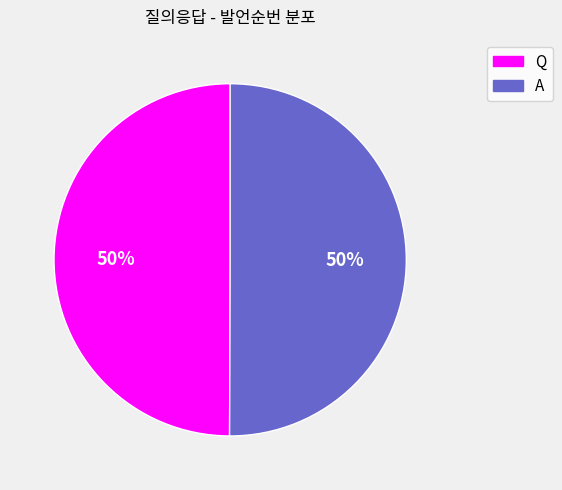

To the nearest percent, what percentage of the pie is Q?

50%